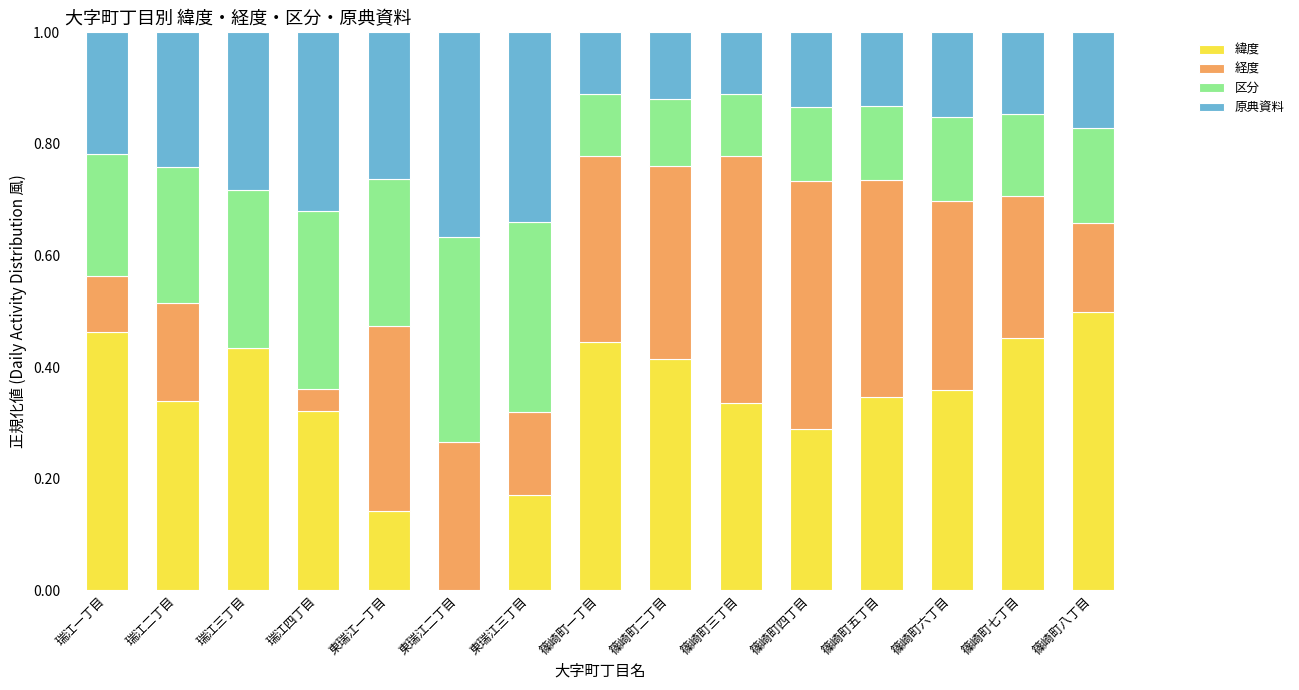

What is the total value across all series at 篠崎町七丁目?

1.0